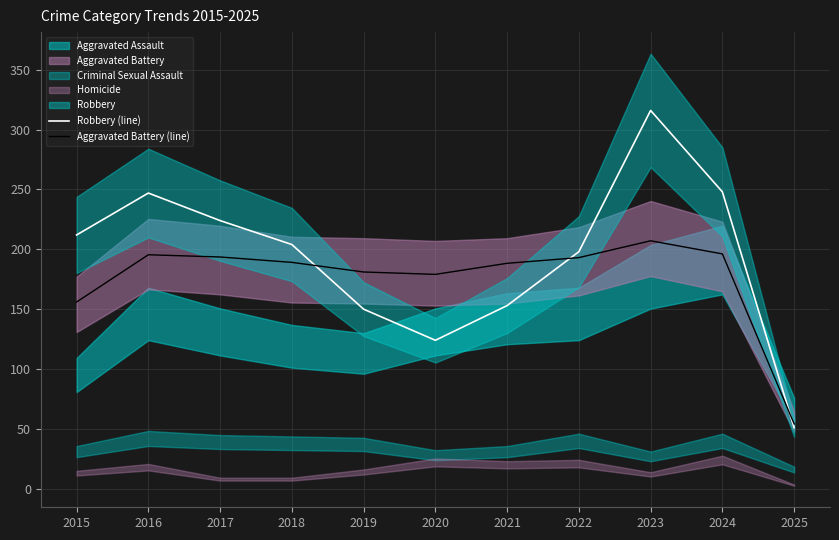

The Aggravated Battery (line) series shows 54.1 at 2025. True or false?

True